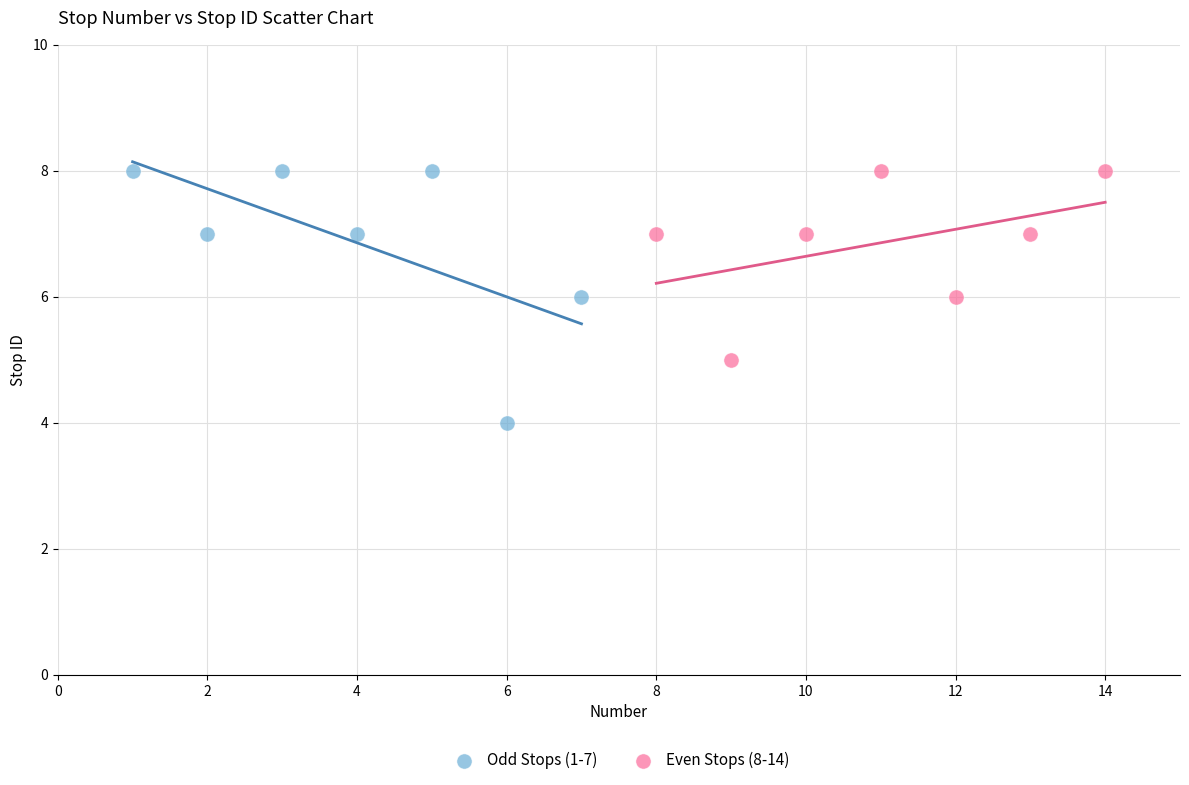

Which series reaches the minimum Y coordinate?

Odd Stops (1-7)